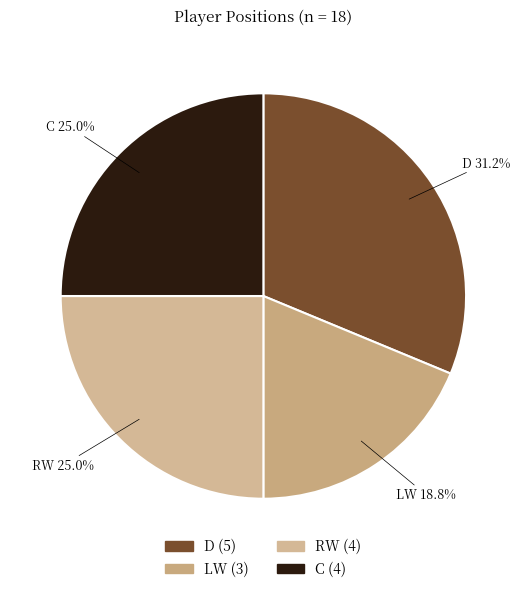

The D slice represents 44% of the pie. True or false?

False